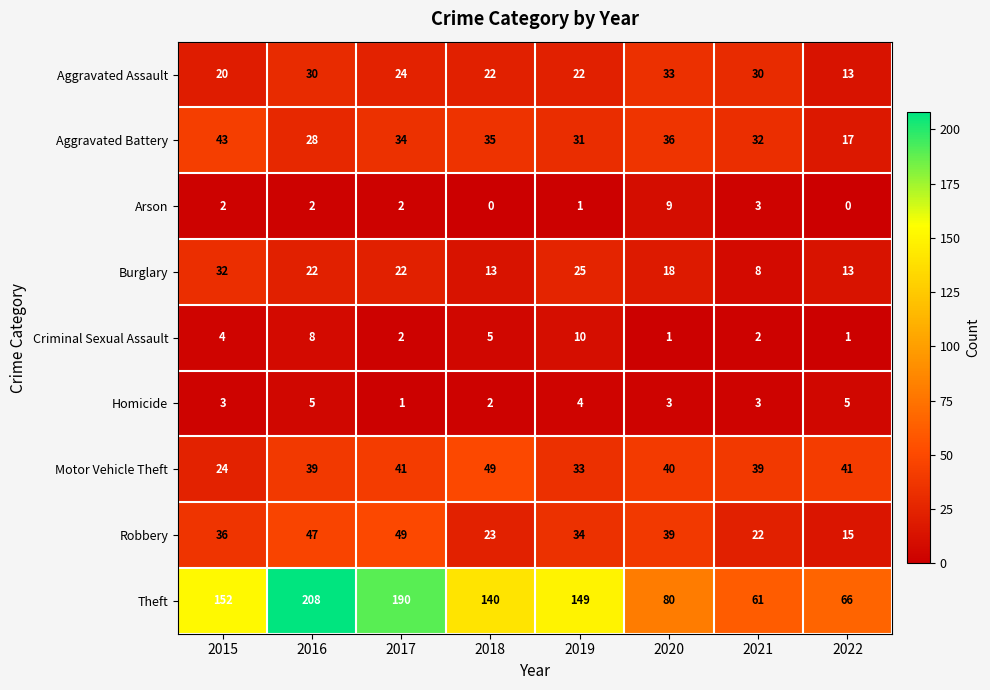

The value of Motor Vehicle Theft at 2016 is 69. True or false?

False